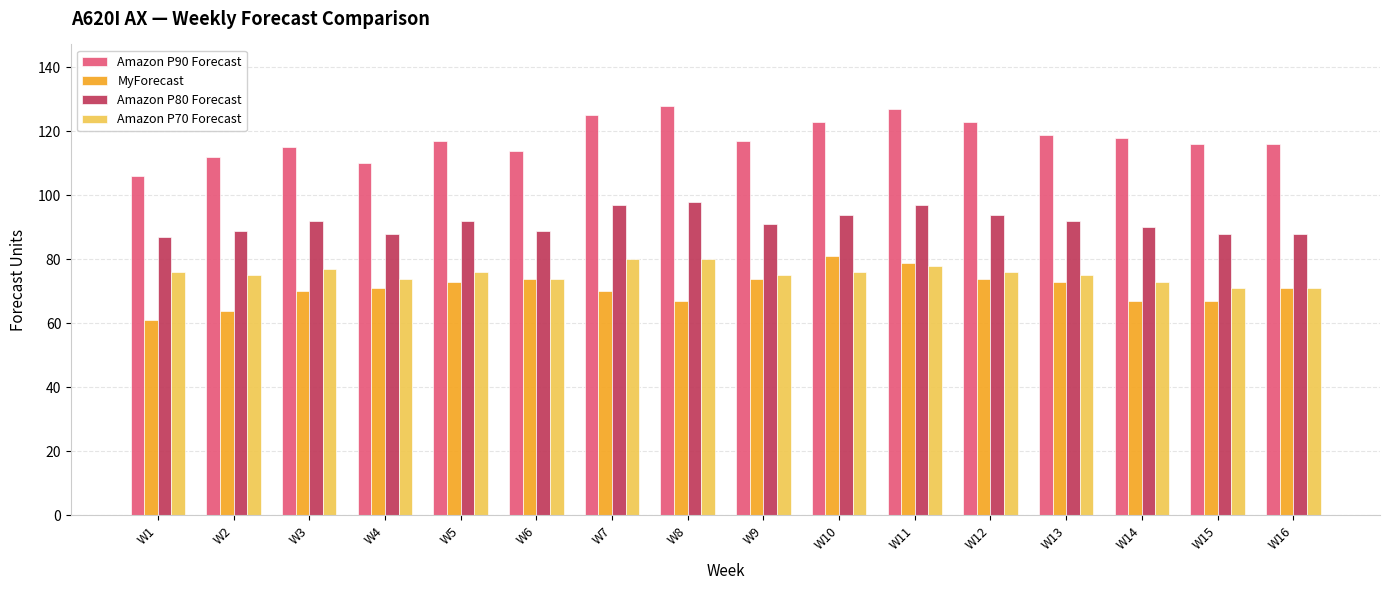

What is the total value across all series at W2?

340